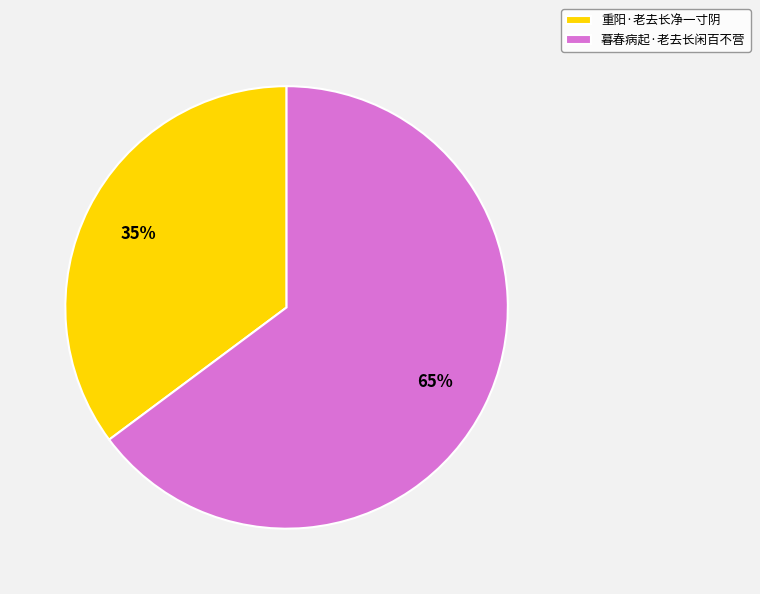

Which category has the biggest portion of the pie?

暮春病起·老去长闲百不营